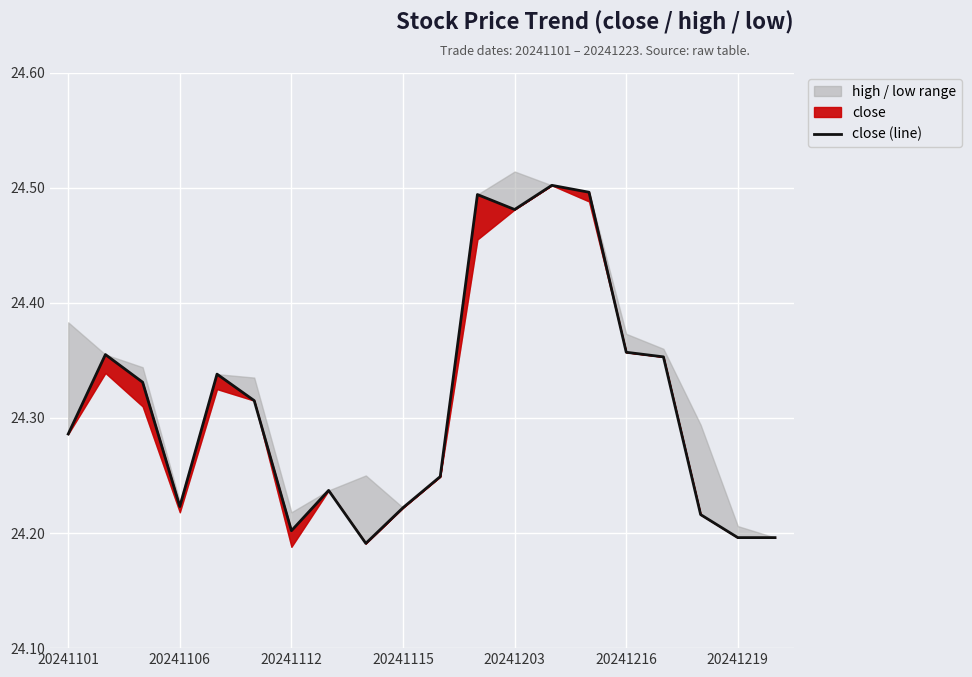

Between 16 and 18, which is larger?

16